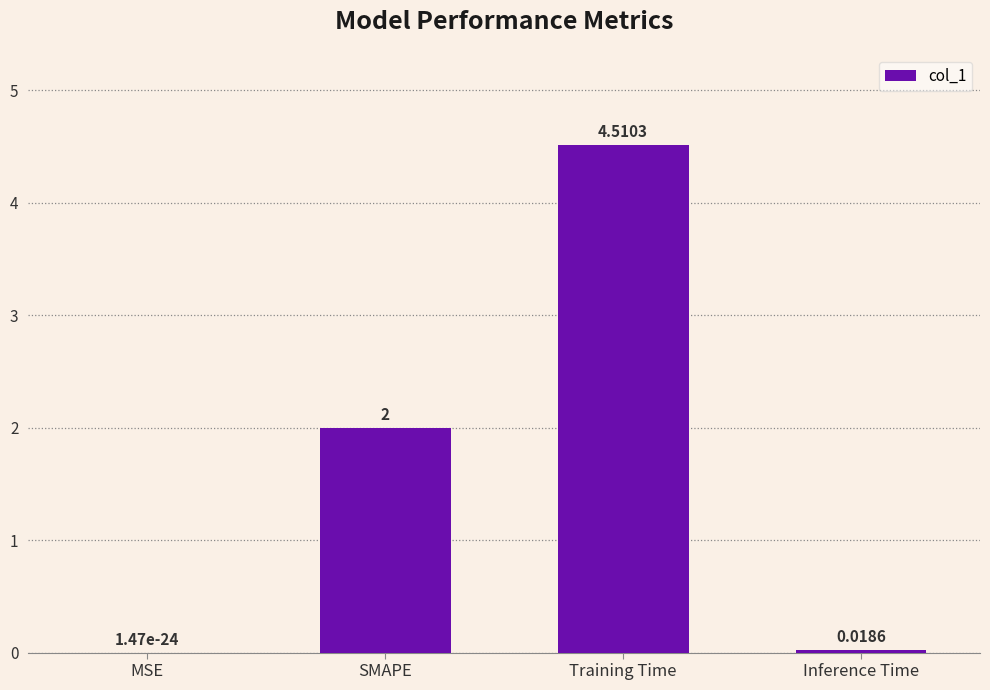

At which category does the chart reach its peak across all series?

Training Time